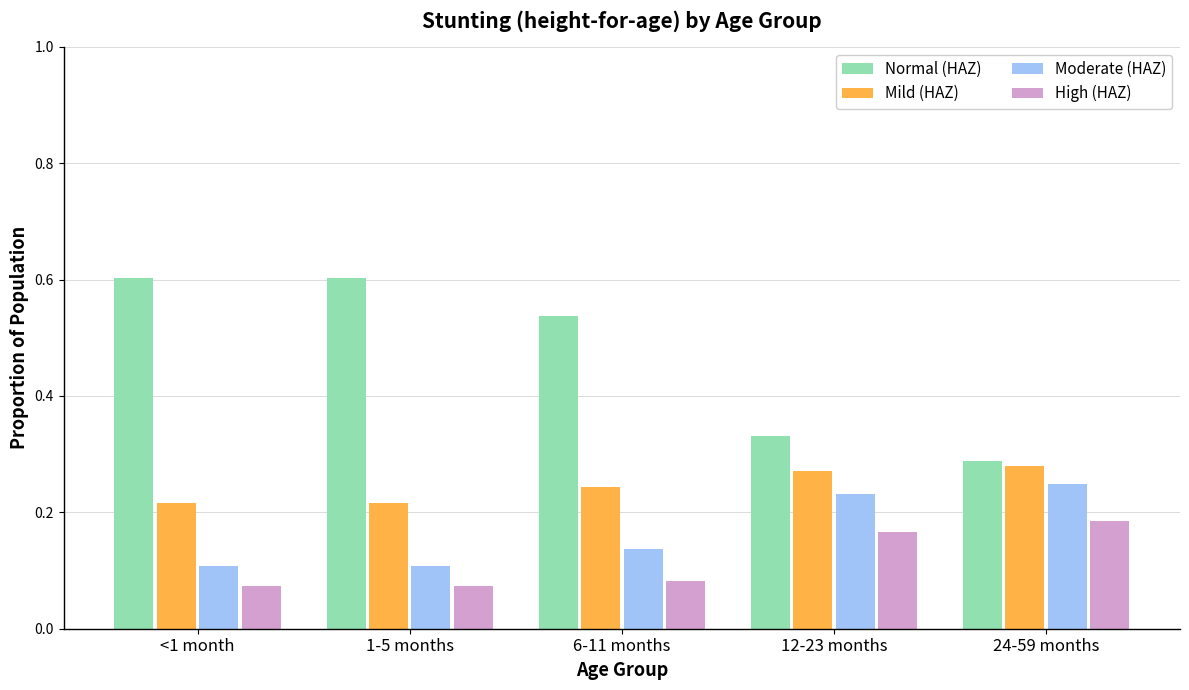

True or false: Mild (HAZ) has a value of 0.4 at <1 month.

False